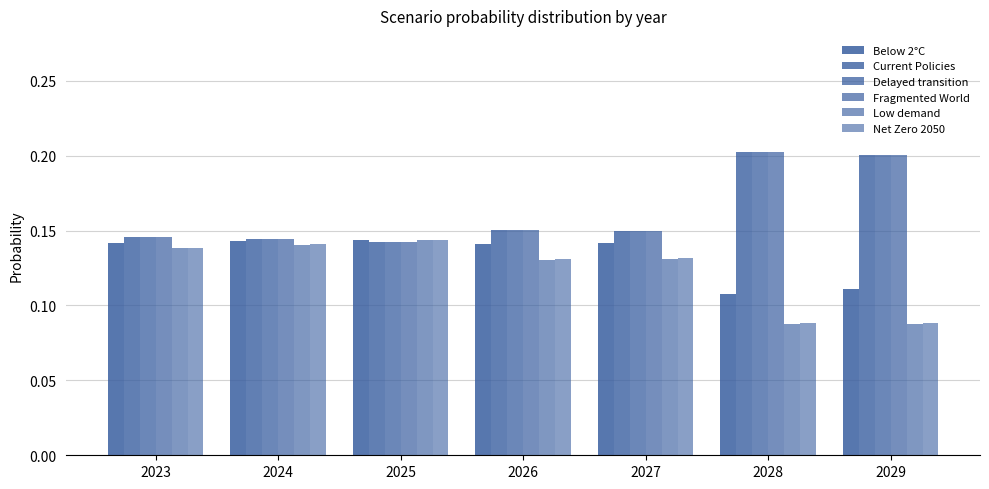

How many bars are there in each group?

6